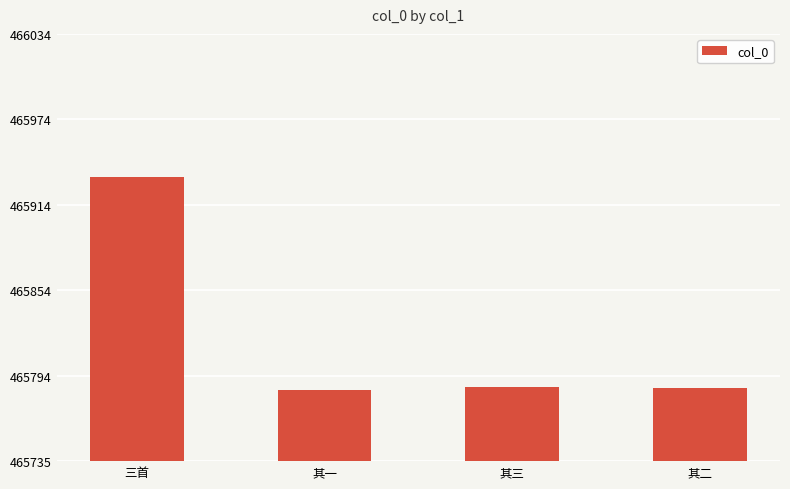

At which label does the data first exceed 465787?

三首